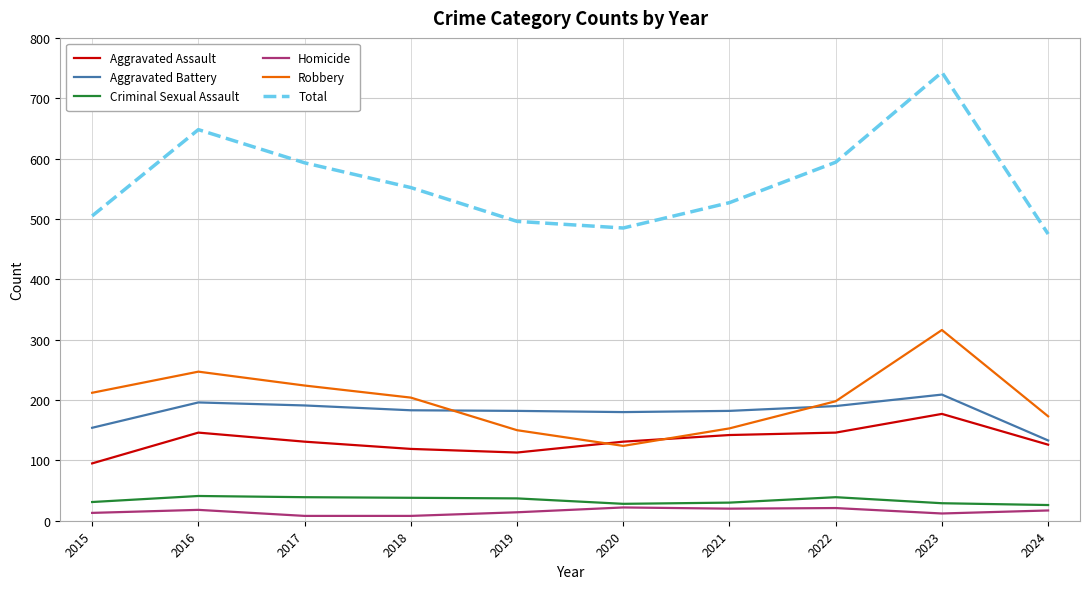

Does the chart have visible grid lines?

Yes